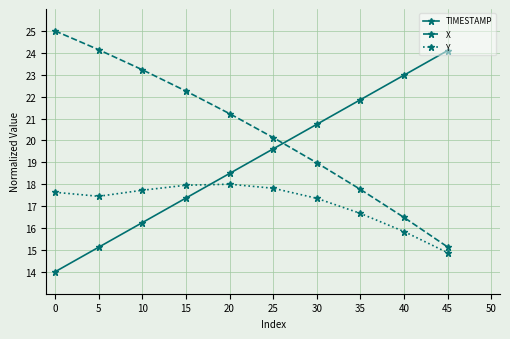

True or false: TIMESTAMP has a value of 28.8 at 30.

False